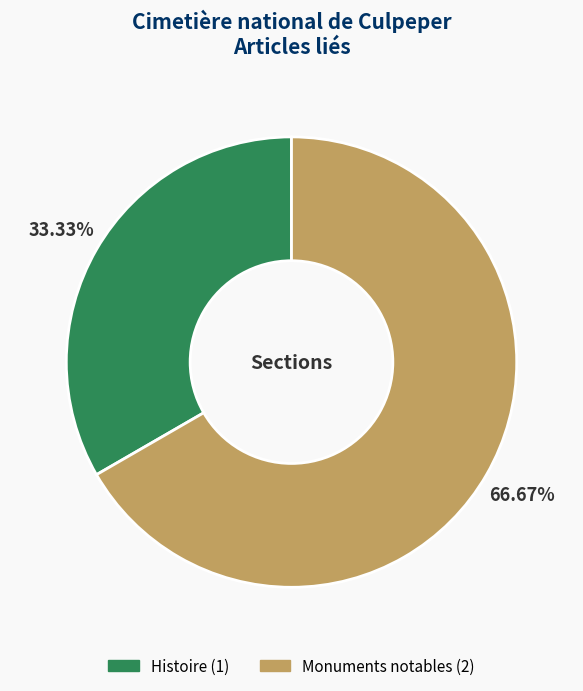

To the nearest percent, what is the difference between the Monuments notables and Histoire slice percentages?

33%